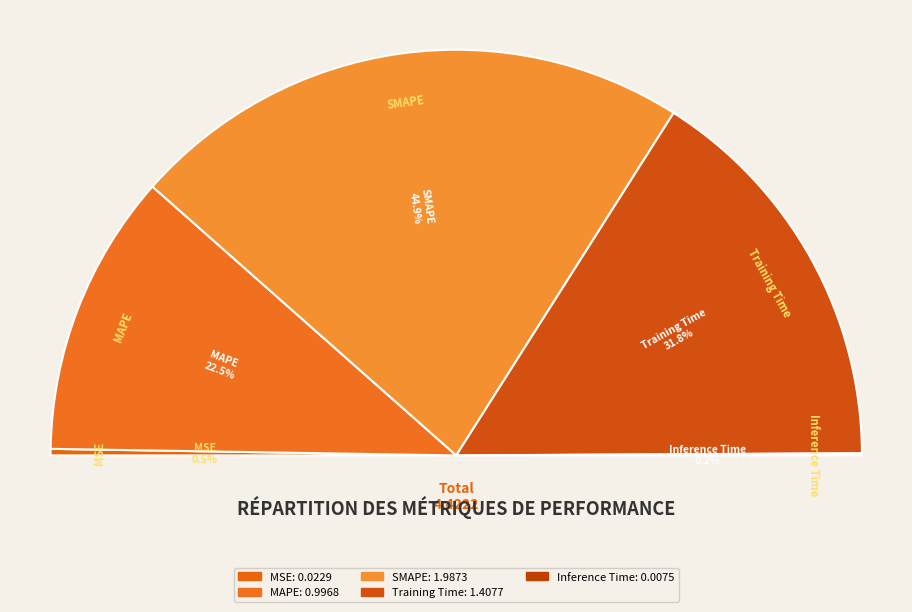

Count the number of slices in the pie.

5